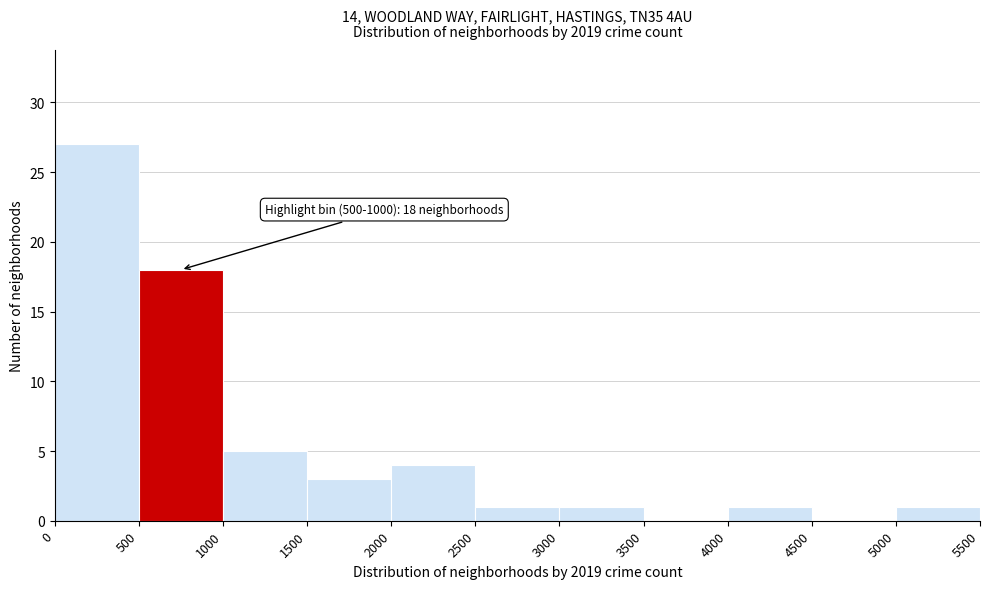

Over which range of the x-axis is the bar tallest?

0 to 500